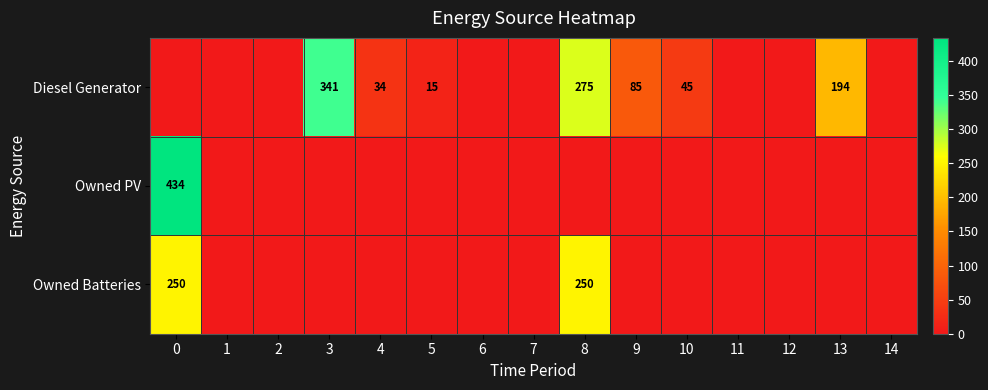

Is it true that Diesel Generator equals 45 at 10?

True